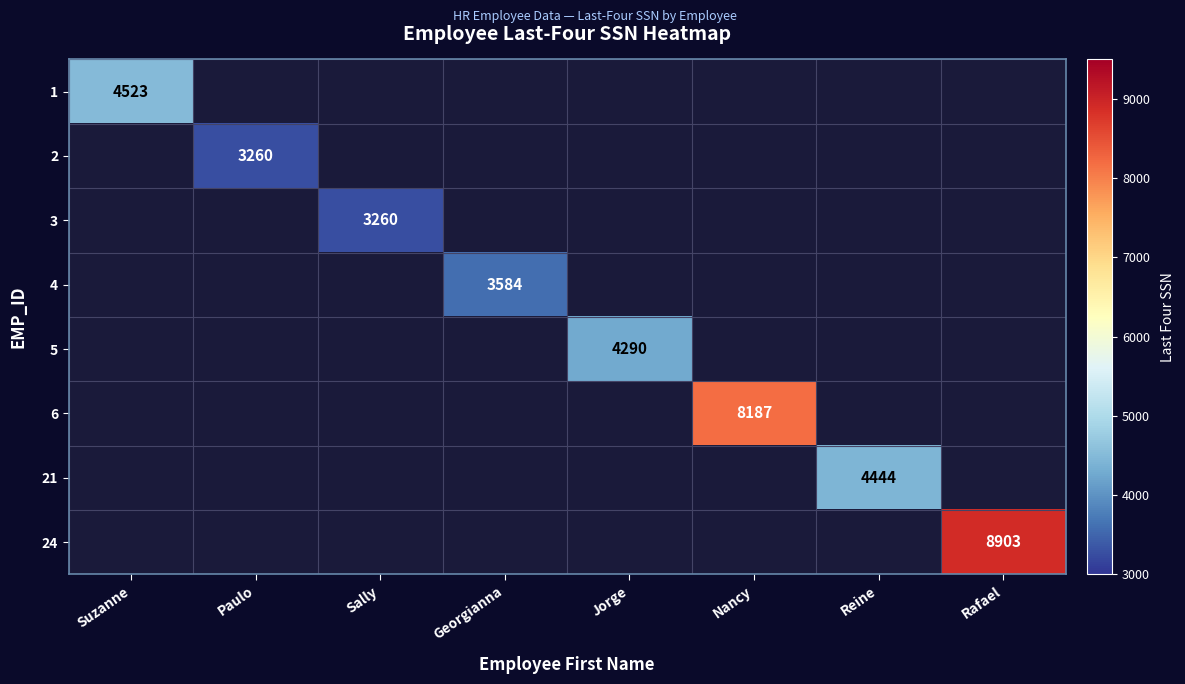

Is it true that 4 equals 3584 at Georgianna?

True